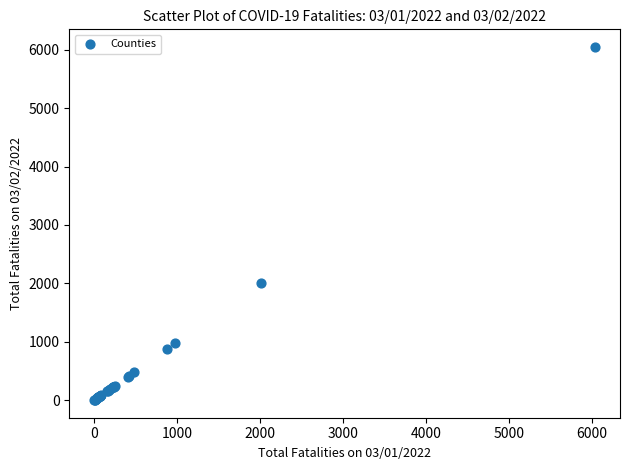

What Y value in the scatter plot is closest to 3024?

2010